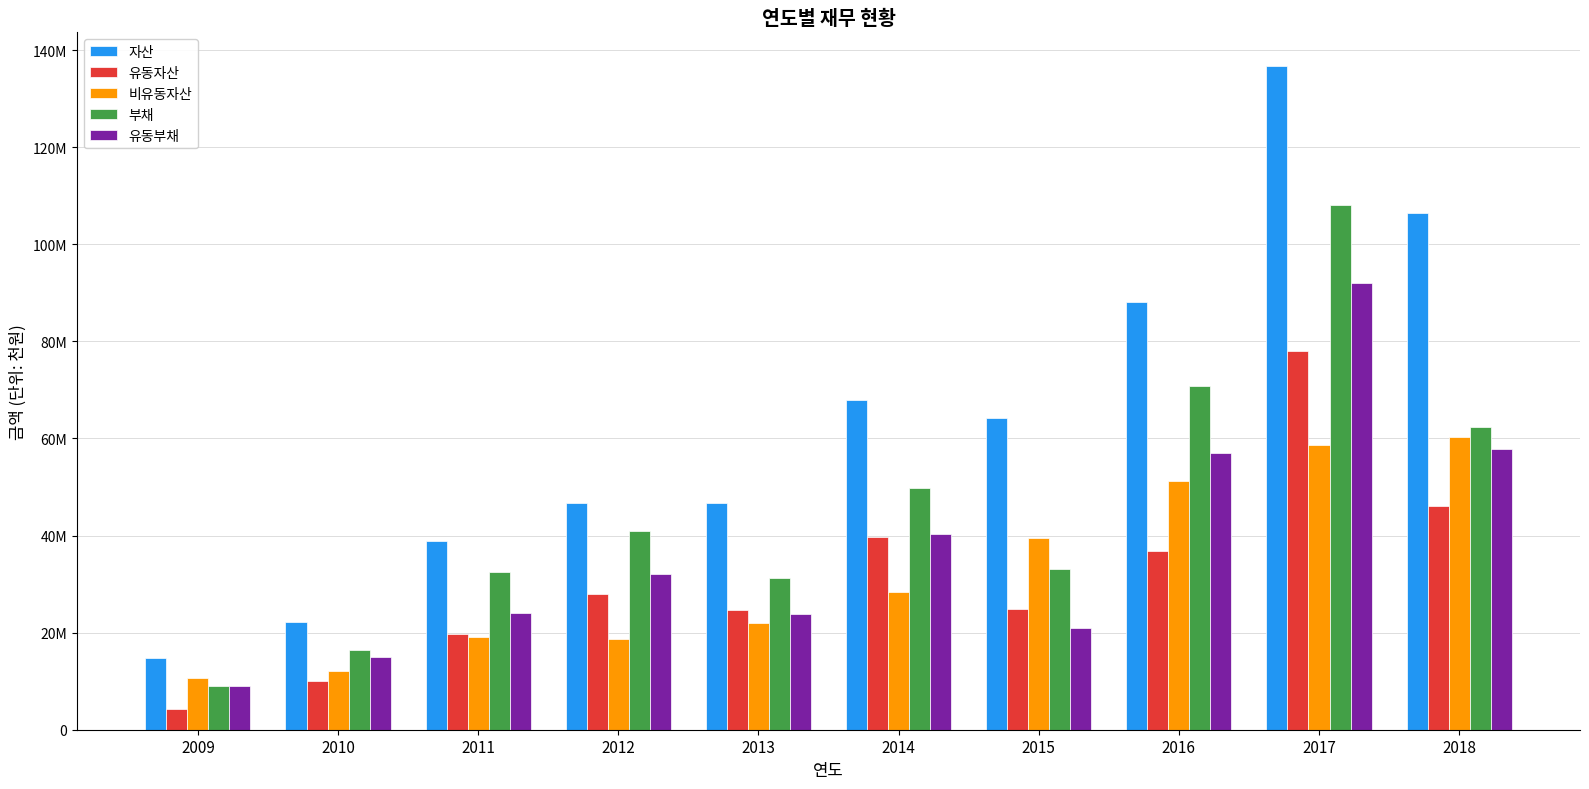

At which category is the sum across all series the highest?

2017